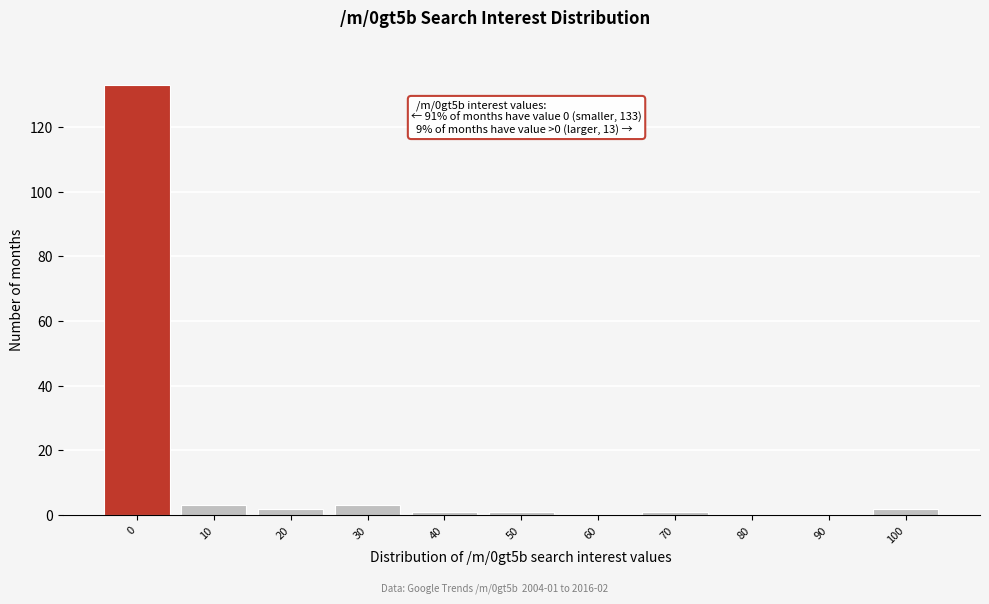

Reading left to right, list all the values displayed in this chart.

0=133	10=3	20=2	30=3	40=1	50=1	60=0	70=1	80=0	90=0	100=2